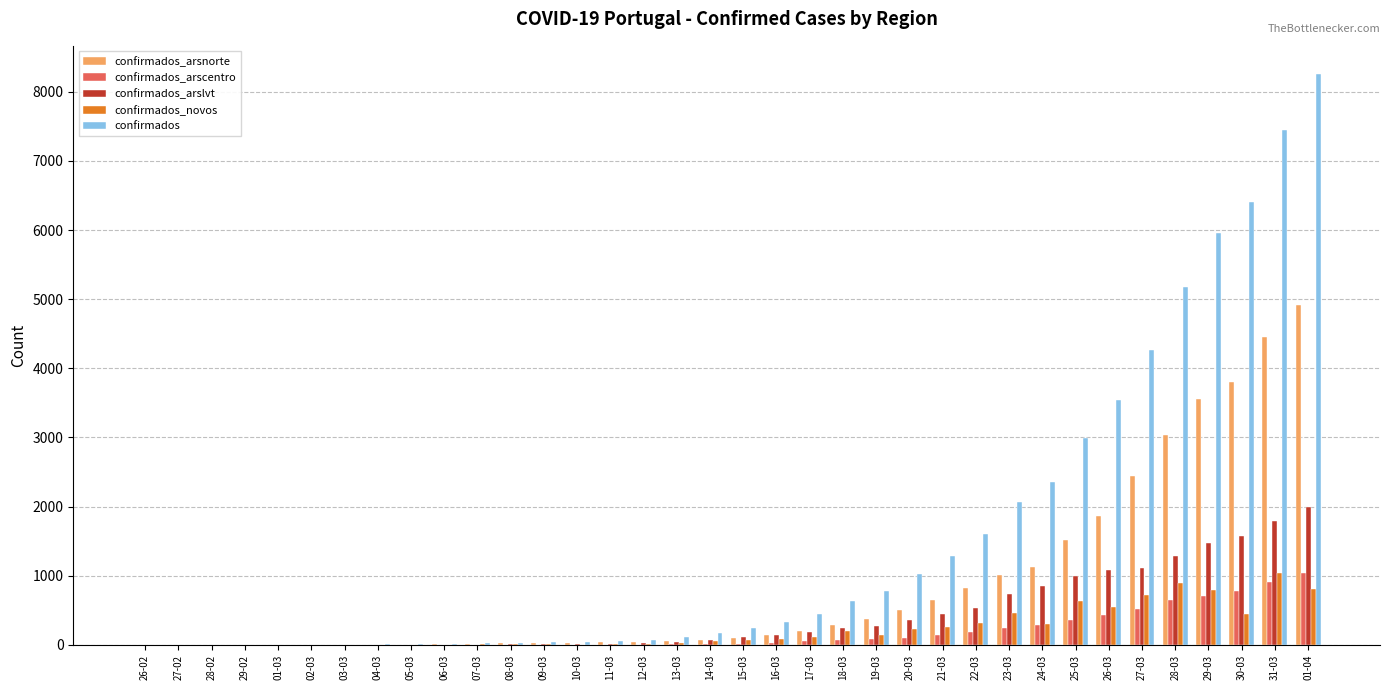

Which series has the widest spread of values?

confirmados